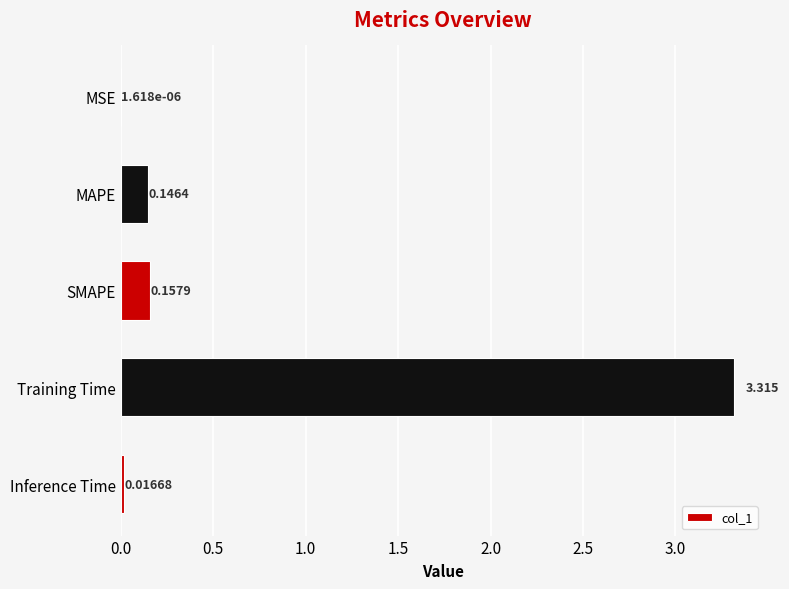

At which label is the value closest to 1?

SMAPE